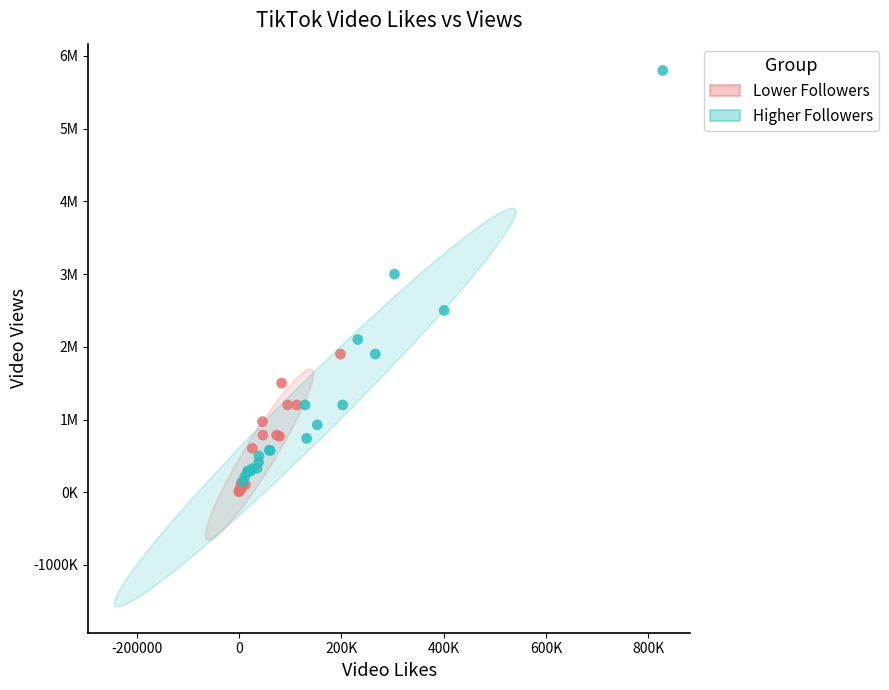

Which series has the largest Y range (max minus min)?

Higher Followers